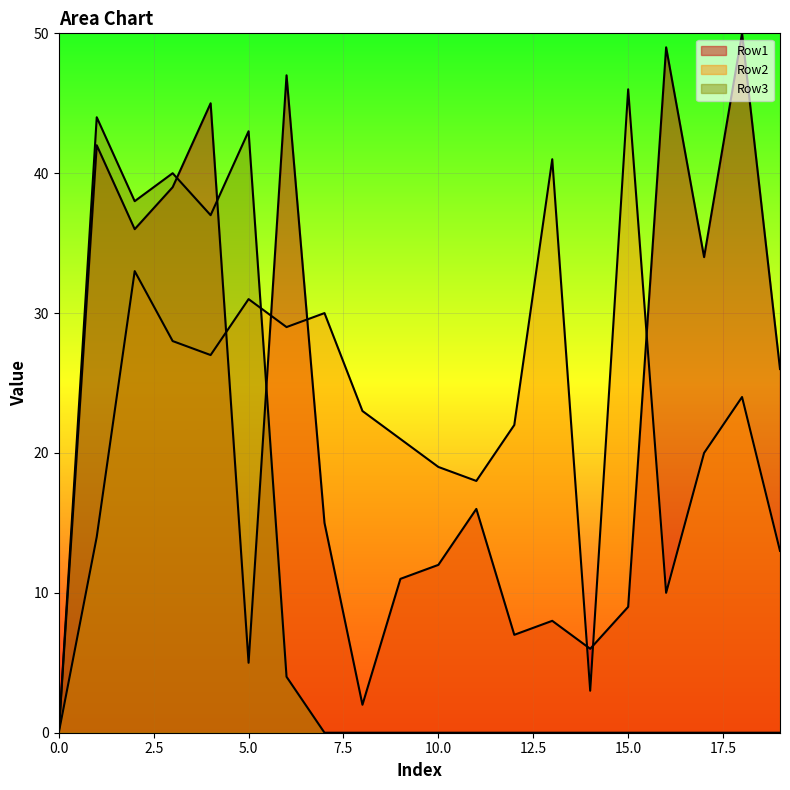

What are all the series names shown in the legend?

Row1, Row2, Row3